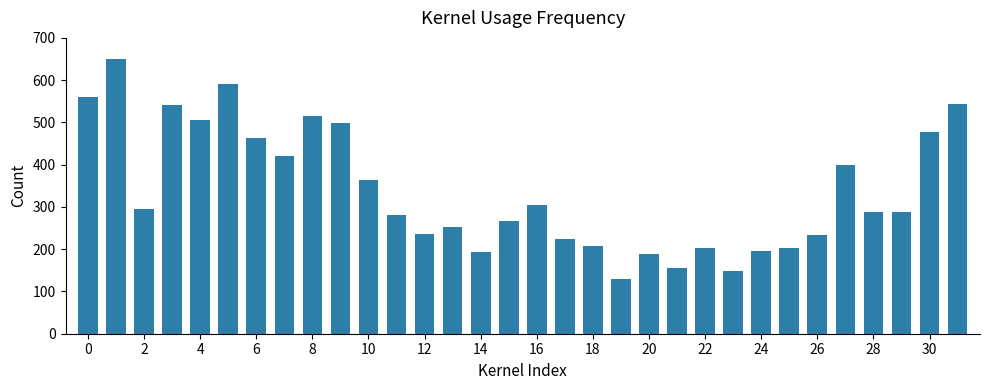

How many distinct data groups are displayed?

1